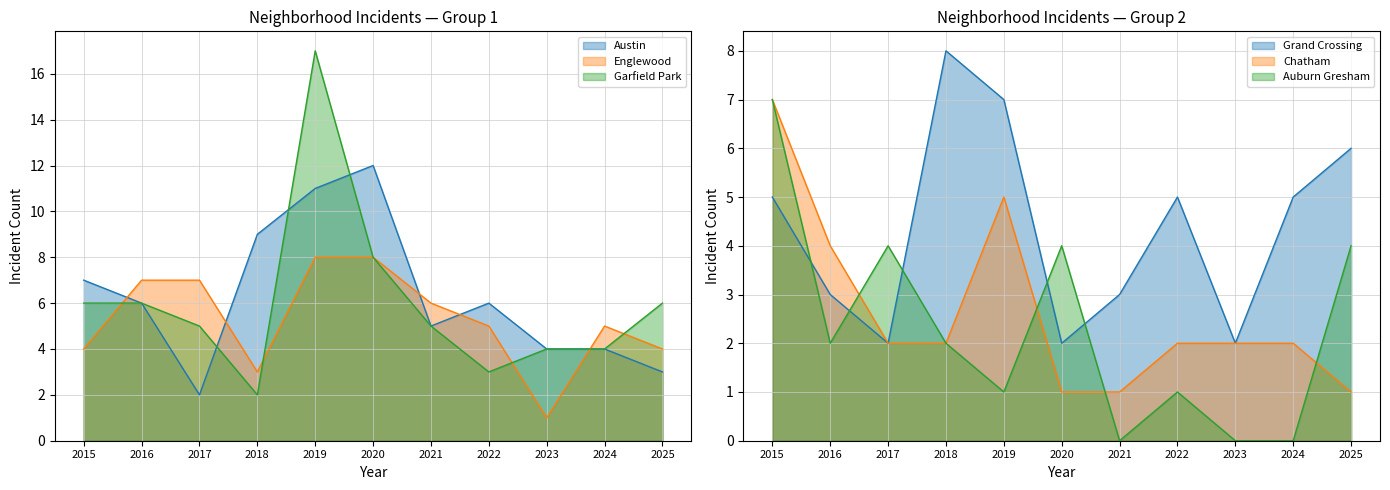

Does the chart have visible grid lines?

Yes